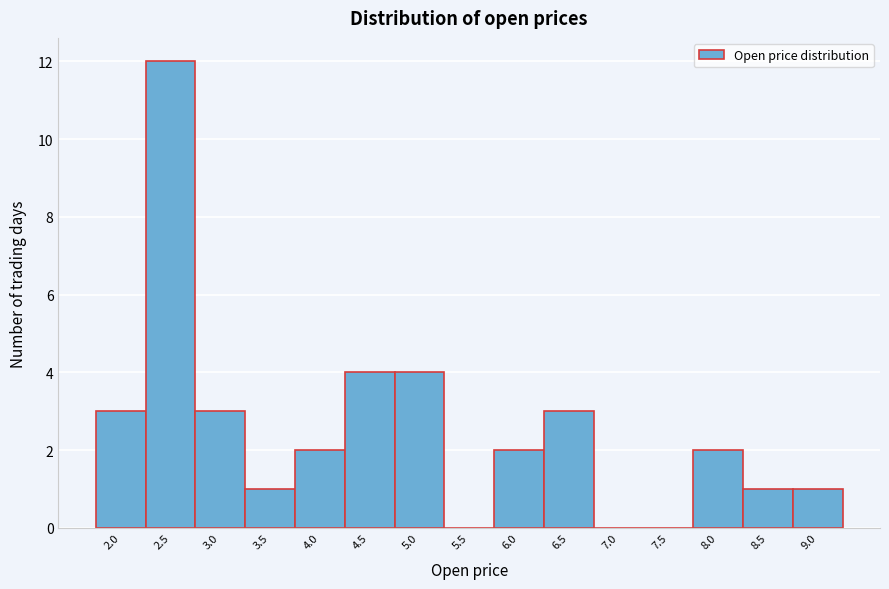

Reading left to right, extract all data points from this chart.

2.0=3	2.5=12	3.0=3	3.5=1	4.0=2	4.5=4	5.0=4	5.5=0	6.0=2	6.5=3	7.0=0	7.5=0	8.0=2	8.5=1	9.0=1